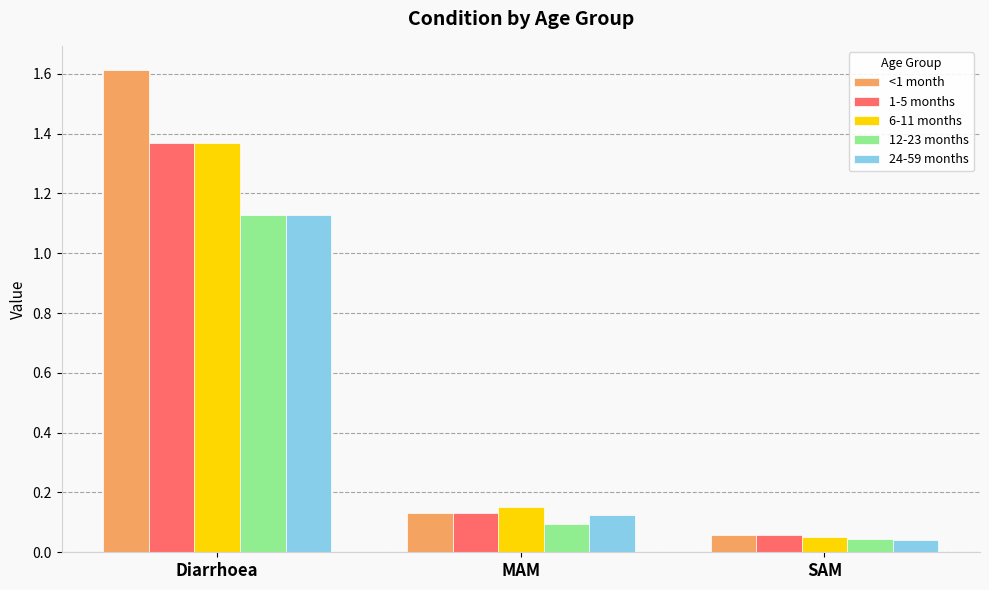

What is the average value of the 12-23 months series?

0.4